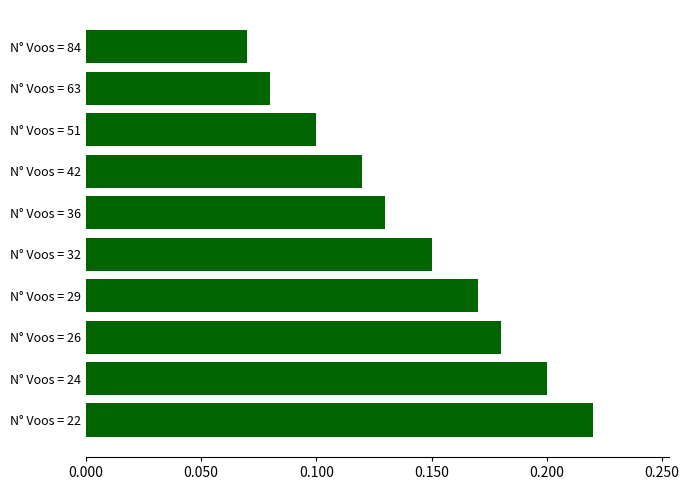

What is the sum of all values?

1.4